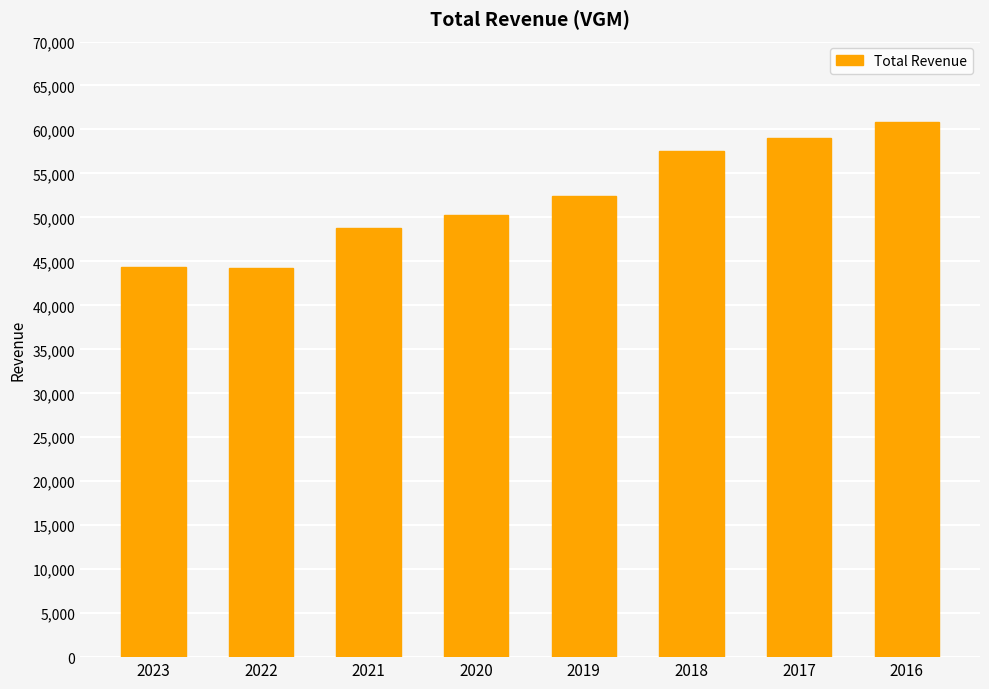

Between 2021 and 2018, which is larger?

2018